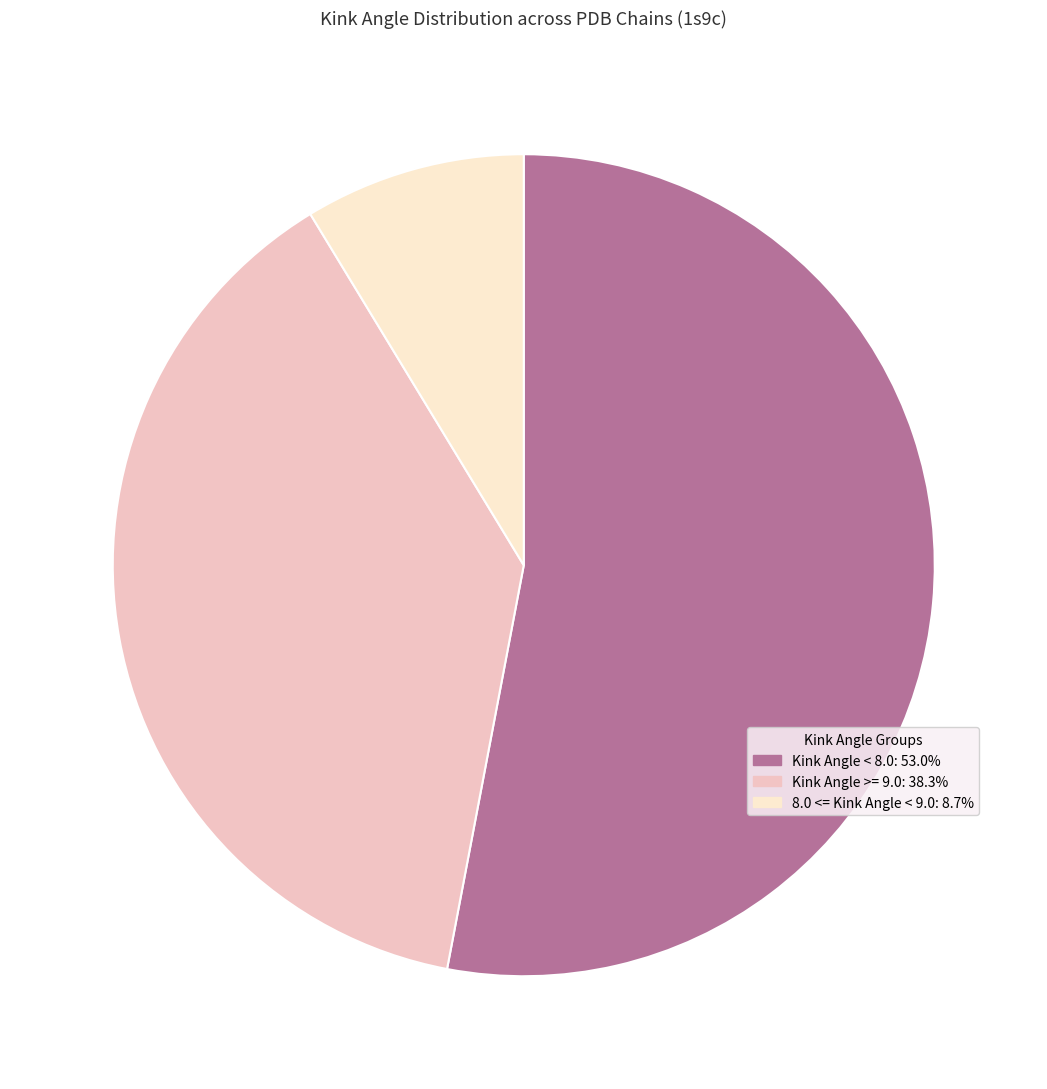

Is there a majority slice in this chart?

Yes